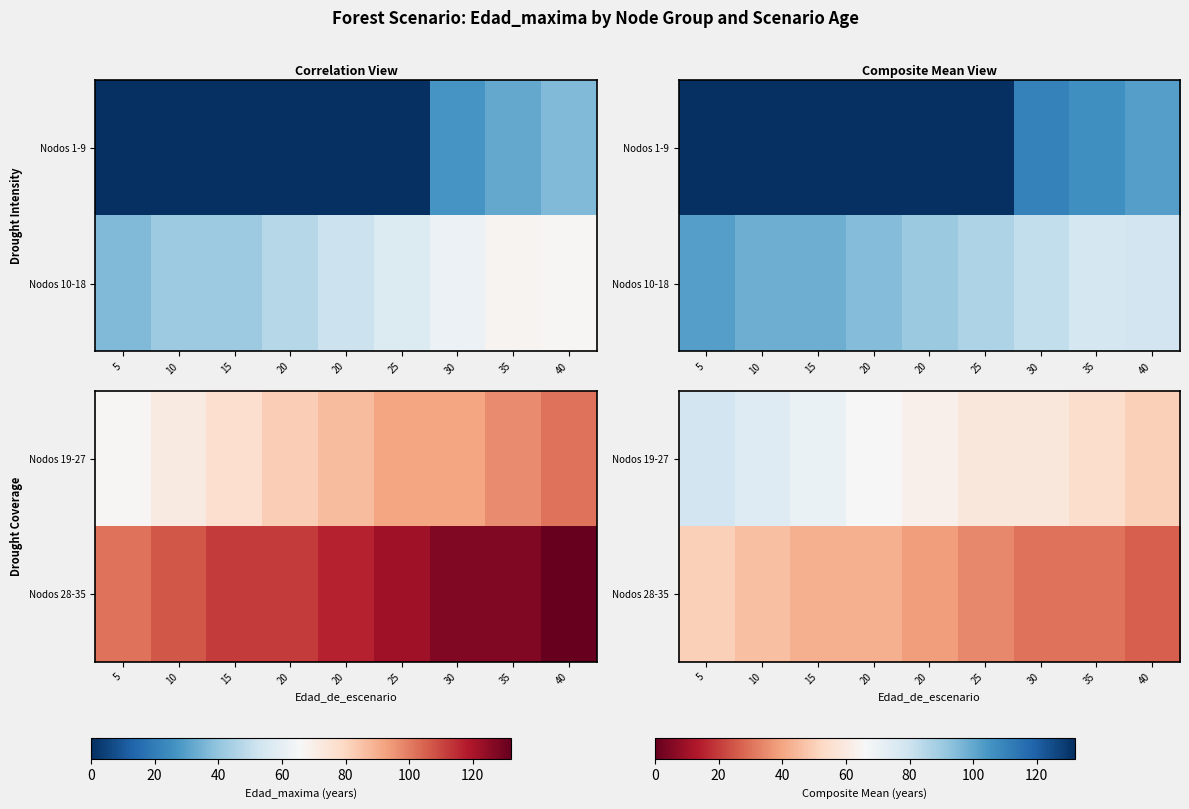

At which category does the chart reach its minimum across all series?

5